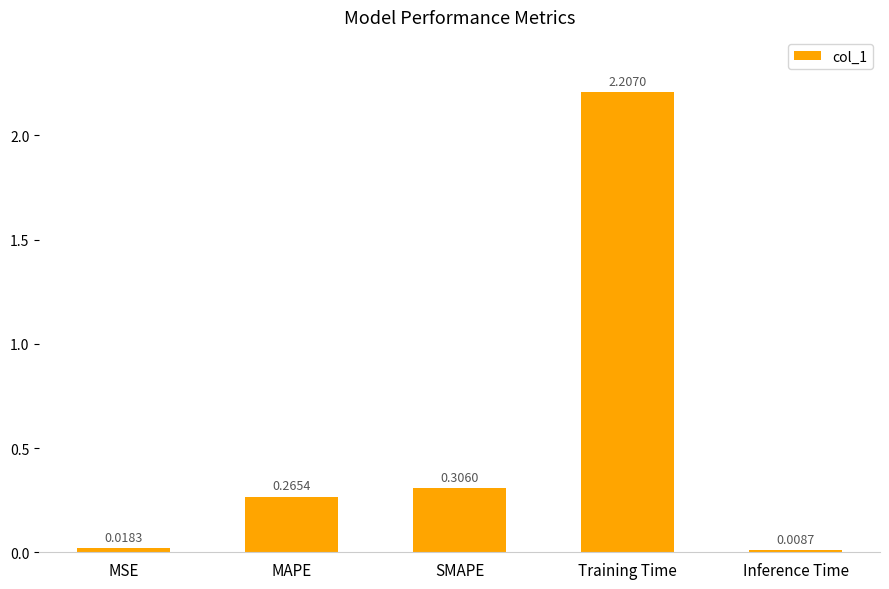

Between MAPE and Training Time, which is larger?

Training Time